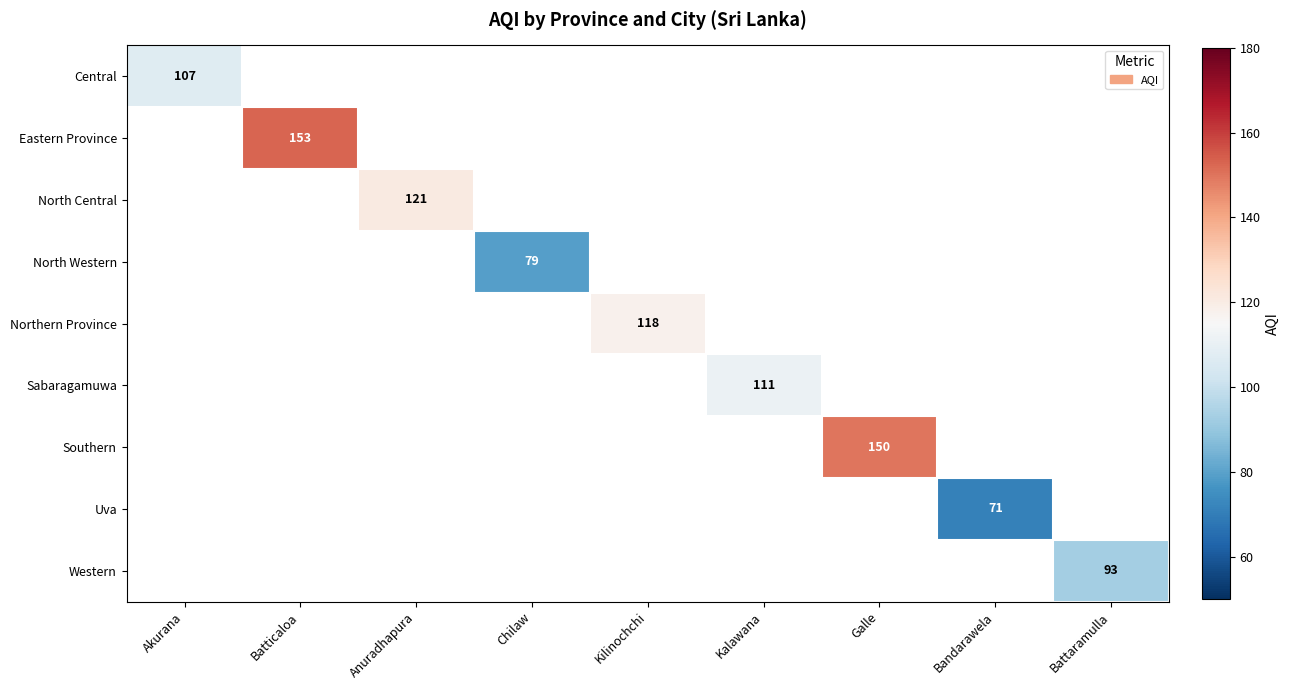

The value of Sabaragamuwa at Kalawana is 111. True or false?

True